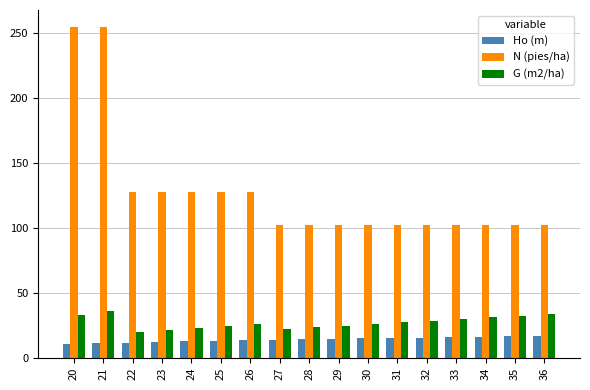

What is the approximate value of N (pies/ha) at 24?

127.3